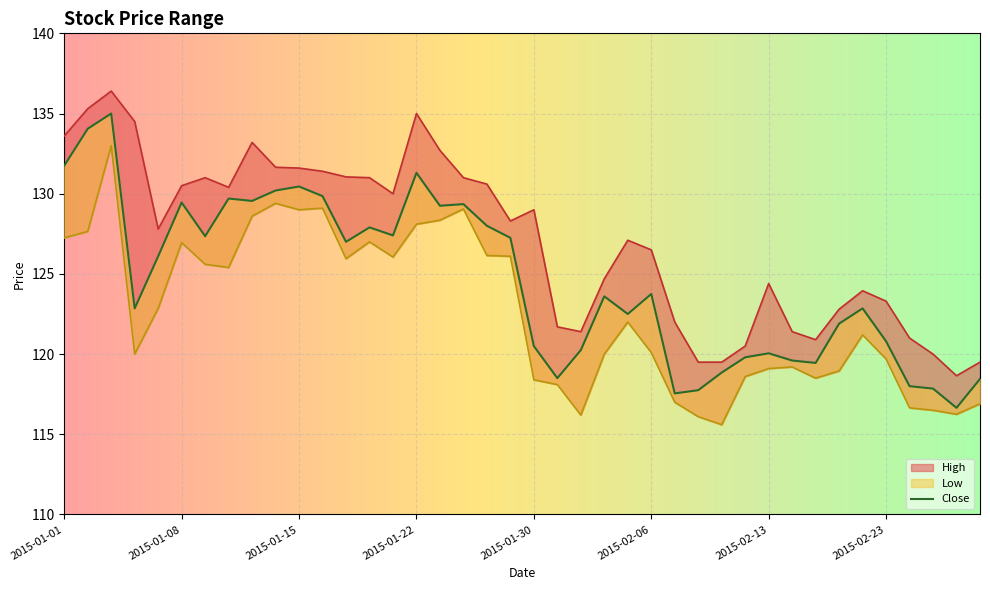

Reading left to right, what are all the values shown in this chart?

High: 2015-01-01=133.6	2015-01-02=135.3	2015-01-05=136.4	2015-01-06=134.5	2015-01-07=127.8	2015-01-08=130.5	2015-01-09=131.0	2015-01-12=130.4	2015-01-13=133.2	2015-01-14=131.6	2015-01-15=131.6	2015-01-16=131.4	2015-01-19=131.1	2015-01-20=131.0	2015-01-21=130.0	2015-01-22=135.0	2015-01-23=132.7	2015-01-27=131.0	2015-01-28=130.6	2015-01-29=128.3	2015-01-30=129.0	2015-02-02=121.7	2015-02-03=121.4	2015-02-04=124.7	2015-02-05=127.1	2015-02-06=126.5	2015-02-09=122.0	2015-02-10=119.5	2015-02-11=119.5	2015-02-12=120.5	2015-02-13=124.4	2015-02-16=121.4	2015-02-18=120.9	2015-02-19=122.8	2015-02-20=123.9	2015-02-23=123.3	2015-02-24=121.0	2015-02-25=120.0	2015-02-26=118.7	2015-02-27=119.5
Low: 2015-01-01=127.2	2015-01-02=127.7	2015-01-05=133.0	2015-01-06=120.0	2015-01-07=122.8	2015-01-08=126.9	2015-01-09=125.6	2015-01-12=125.4	2015-01-13=128.6	2015-01-14=129.4	2015-01-15=129.0	2015-01-16=129.1	2015-01-19=125.9	2015-01-20=127.0	2015-01-21=126.1	2015-01-22=128.1	2015-01-23=128.4	2015-01-27=129.1	2015-01-28=126.2	2015-01-29=126.1	2015-01-30=118.4	2015-02-02=118.1	2015-02-03=116.2	2015-02-04=120.0	2015-02-05=122.0	2015-02-06=120.1	2015-02-09=117.0	2015-02-10=116.1	2015-02-11=115.6	2015-02-12=118.6	2015-02-13=119.1	2015-02-16=119.2	2015-02-18=118.5	2015-02-19=118.9	2015-02-20=121.2	2015-02-23=119.7	2015-02-24=116.7	2015-02-25=116.5	2015-02-26=116.2	2015-02-27=116.9
Close: 2015-01-01=131.8	2015-01-02=134.1	2015-01-05=135.0	2015-01-06=122.8	2015-01-07=126.1	2015-01-08=129.4	2015-01-09=127.3	2015-01-12=129.7	2015-01-13=129.6	2015-01-14=130.2	2015-01-15=130.4	2015-01-16=129.9	2015-01-19=127.0	2015-01-20=127.9	2015-01-21=127.4	2015-01-22=131.3	2015-01-23=129.2	2015-01-27=129.4	2015-01-28=128.0	2015-01-29=127.2	2015-01-30=120.5	2015-02-02=118.5	2015-02-03=120.2	2015-02-04=123.6	2015-02-05=122.5	2015-02-06=123.8	2015-02-09=117.6	2015-02-10=117.8	2015-02-11=118.8	2015-02-12=119.8	2015-02-13=120.1	2015-02-16=119.6	2015-02-18=119.4	2015-02-19=121.9	2015-02-20=122.8	2015-02-23=120.8	2015-02-24=118.0	2015-02-25=117.8	2015-02-26=116.7	2015-02-27=118.4